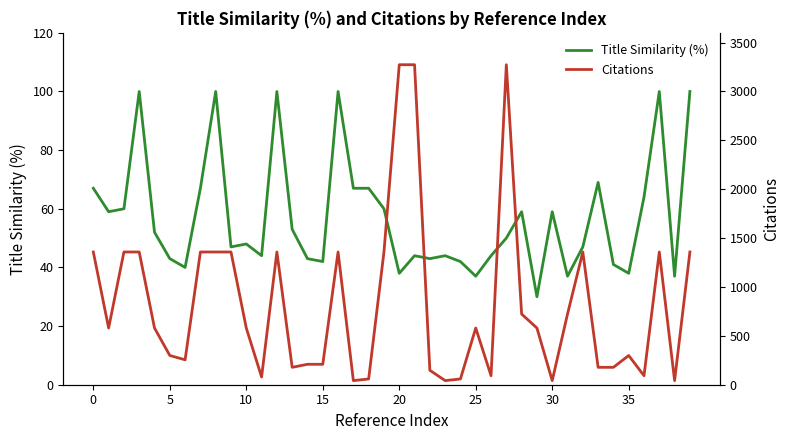

The Title Similarity (%) series shows 43 at 5. True or false?

True